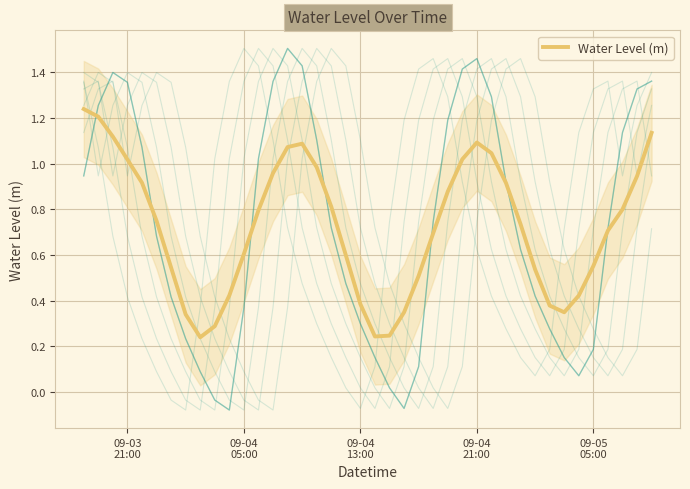

What is the average value?

0.7